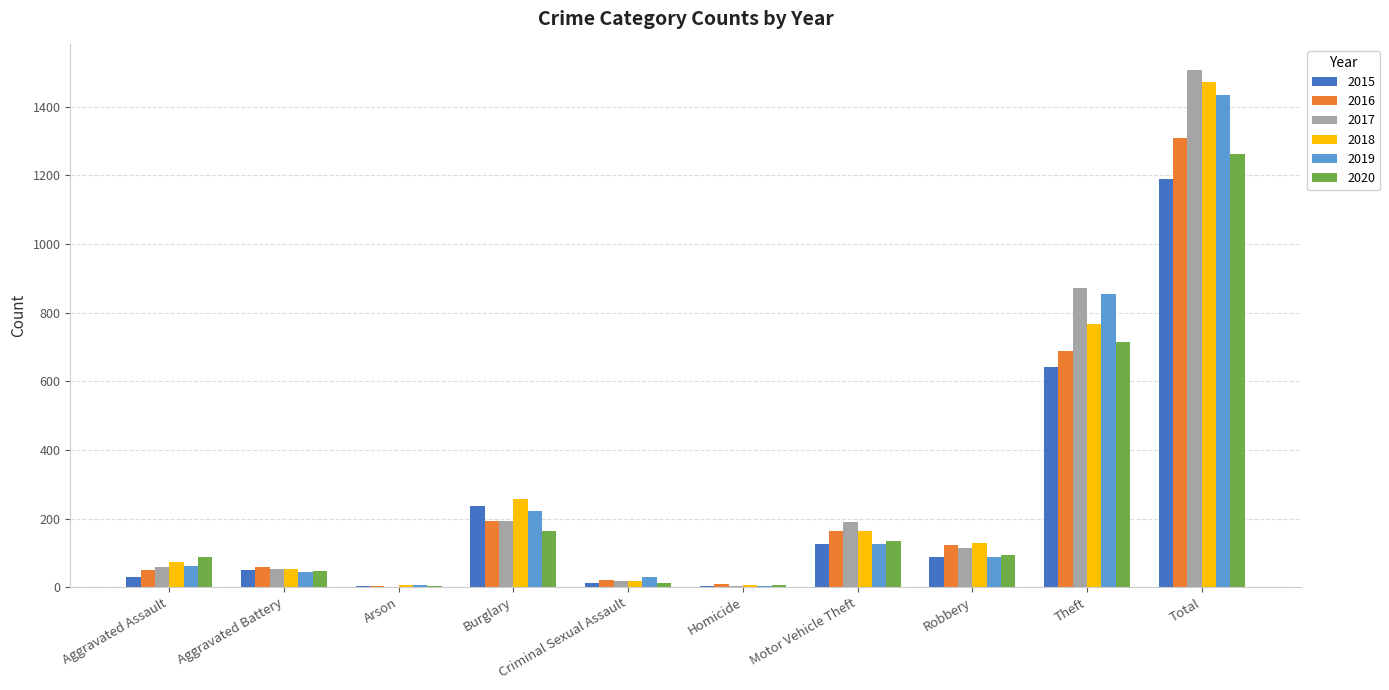

What is the maximum value for 2019?

1433